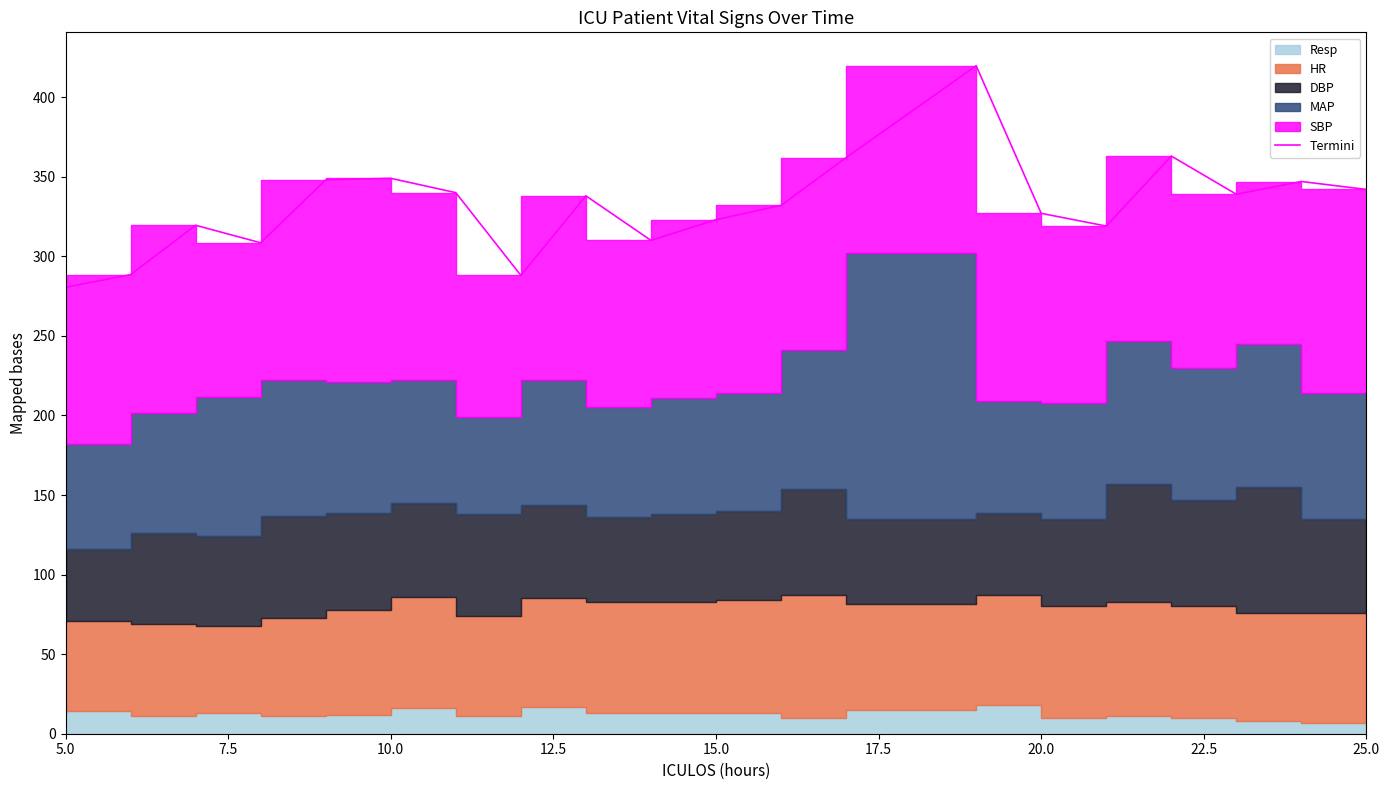

What is the average value?

332.2